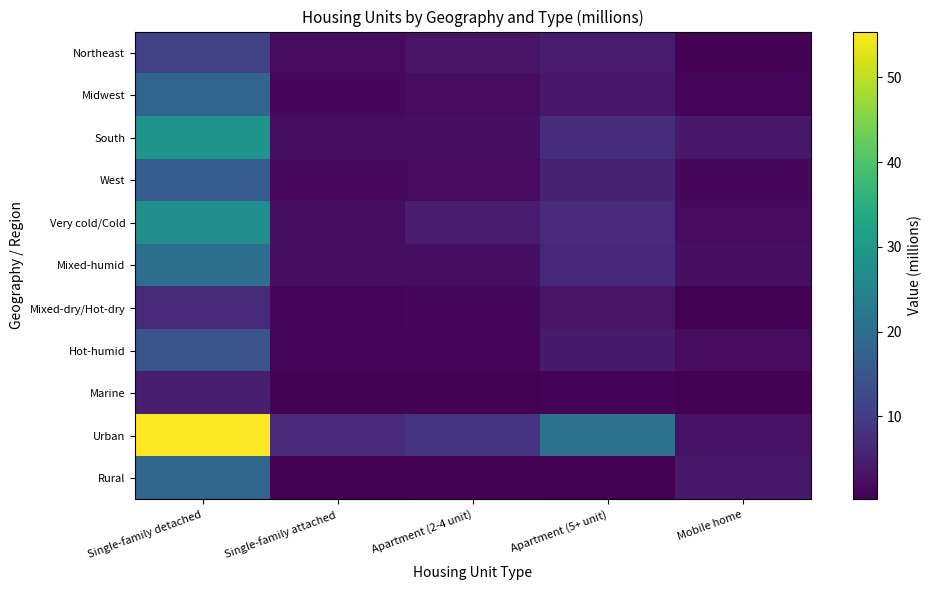

Which series has the largest total across all categories?

Urban